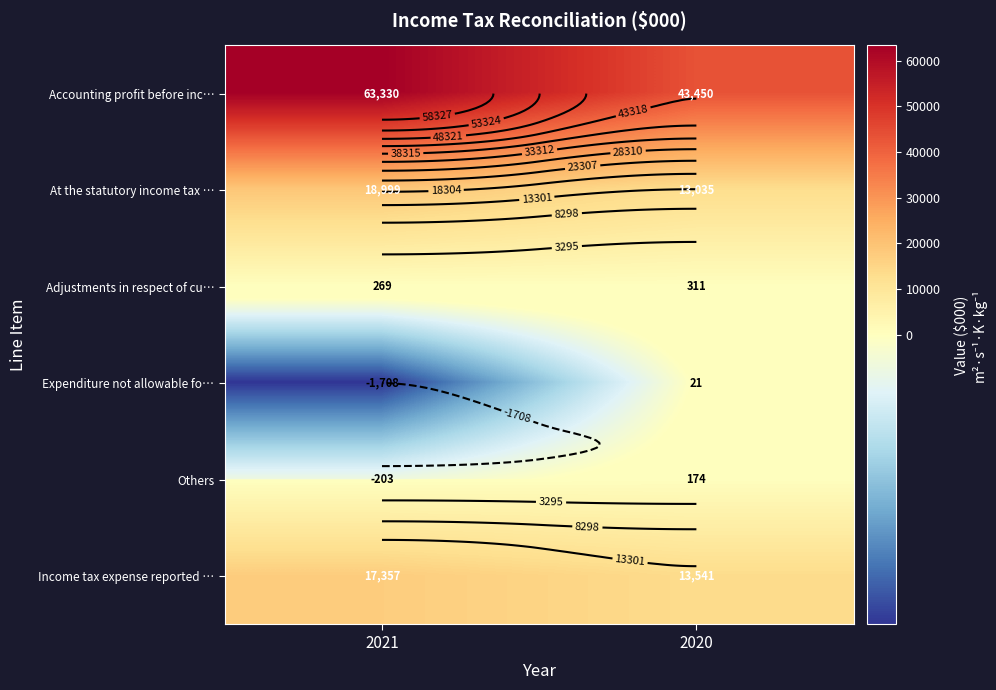

Which category has the lowest value in the Expenditure not allowable fo… series?

2021